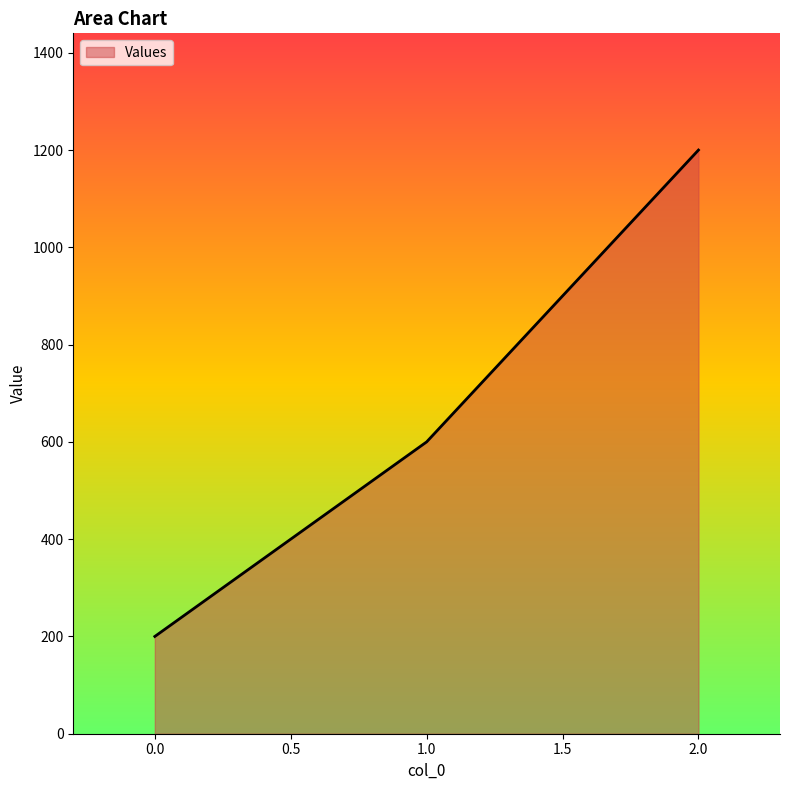

What is the average value?

667